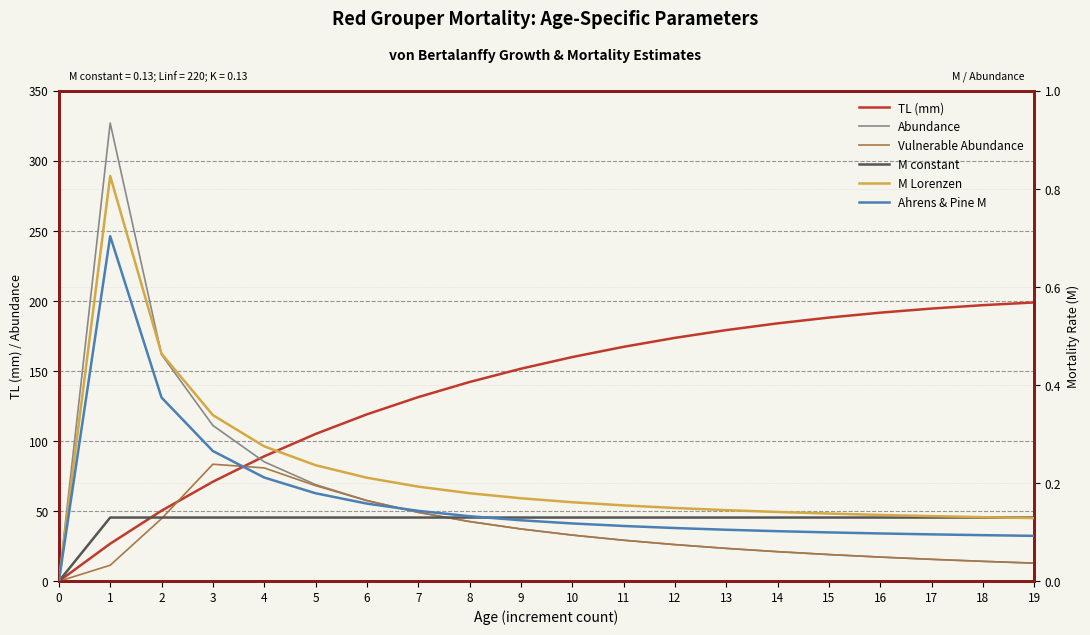

How many positive values does the Abundance series have?

19